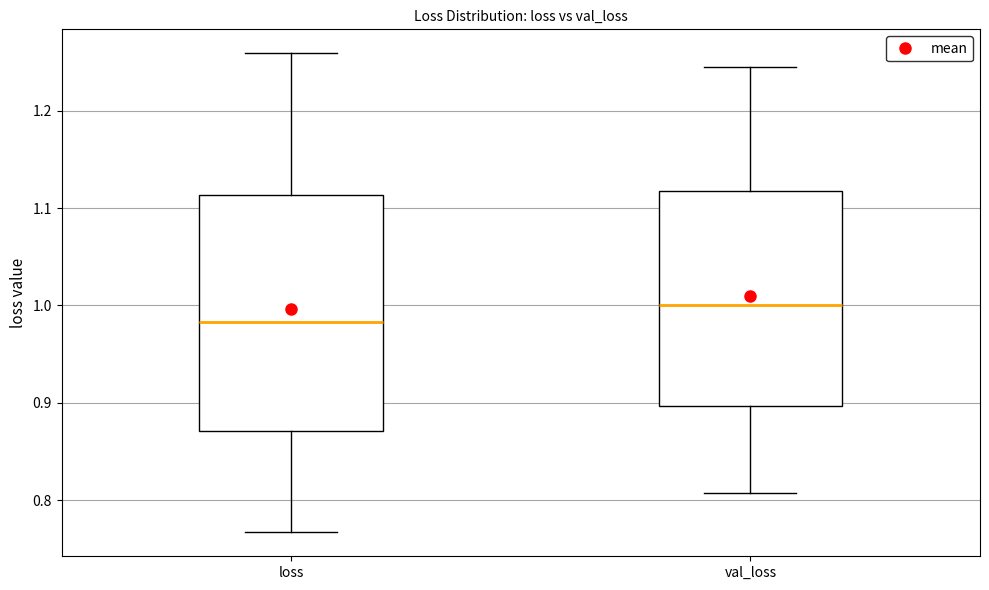

Which box has the lowest median line?

loss